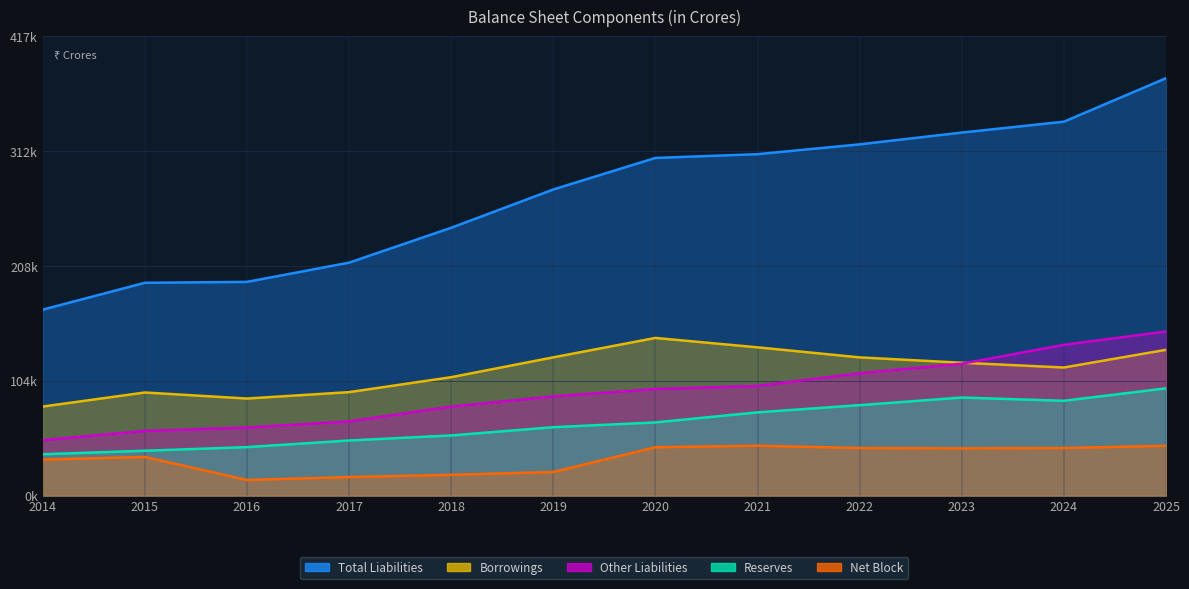

Reading right to left, what are all the values shown in this chart?

Total Liabilities: 379114	339602	329722	319028	310095	306687	278036	243240	211571	194091	193266	168881
Reserves: 97381	86084	89045	82127	75588	66442	62094	54623	50030	43994	40723	37526
Borrowings: 132409	116322	120650	125508	134629	143174	125555	107524	93954	88135	93630	80846
Other Liabilities: 149050	136921	119745	111112	99597	96790	90106	80812	67400	61775	58727	50324
Net Block: 45202	43220	42883	43182	45293	43891	21418	18846	16828	14175	35038	32698